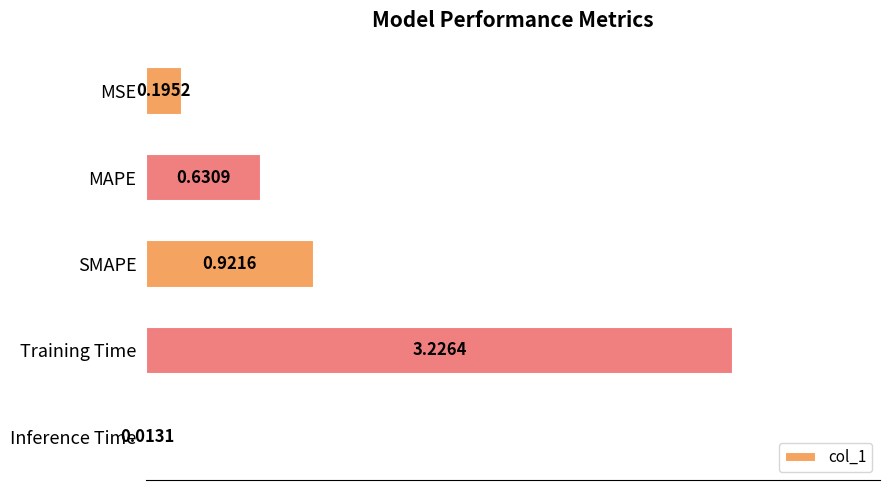

Which label corresponds to the smallest value in the chart?

Inference Time